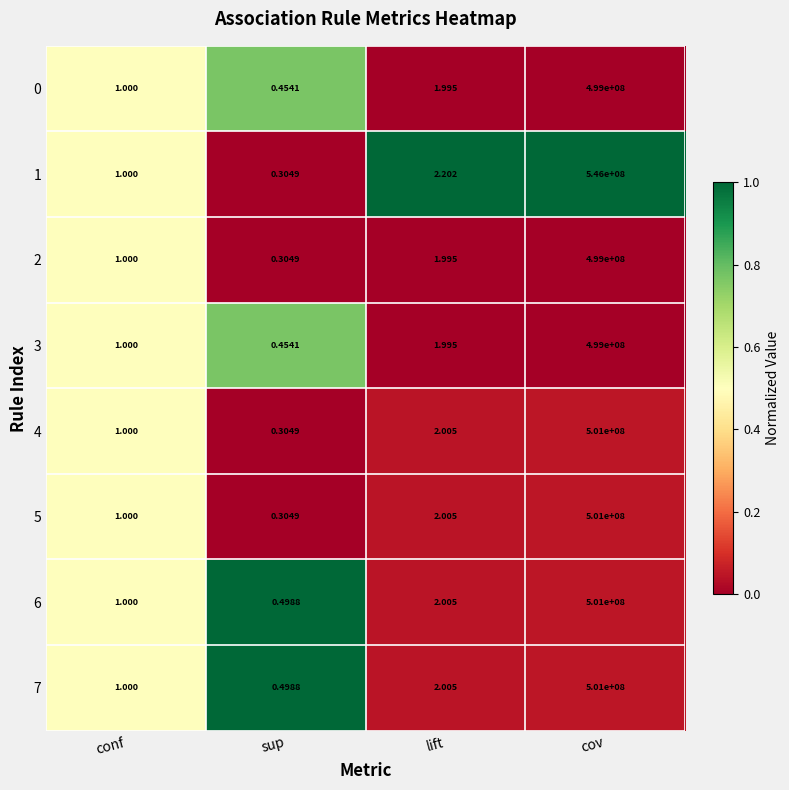

Is the value of 0 at lift greater than the value of 4 at lift?

No